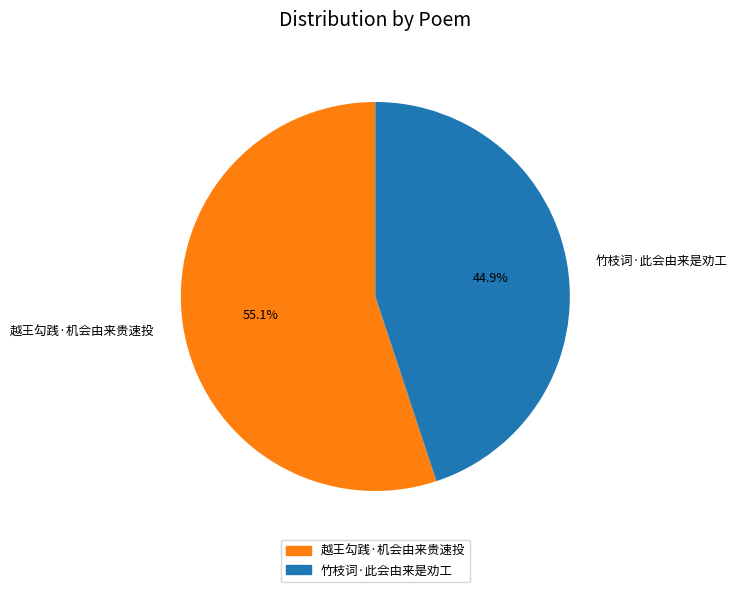

What portion of the pie excludes 越王勾践·机会由来贵速投?

44.9%